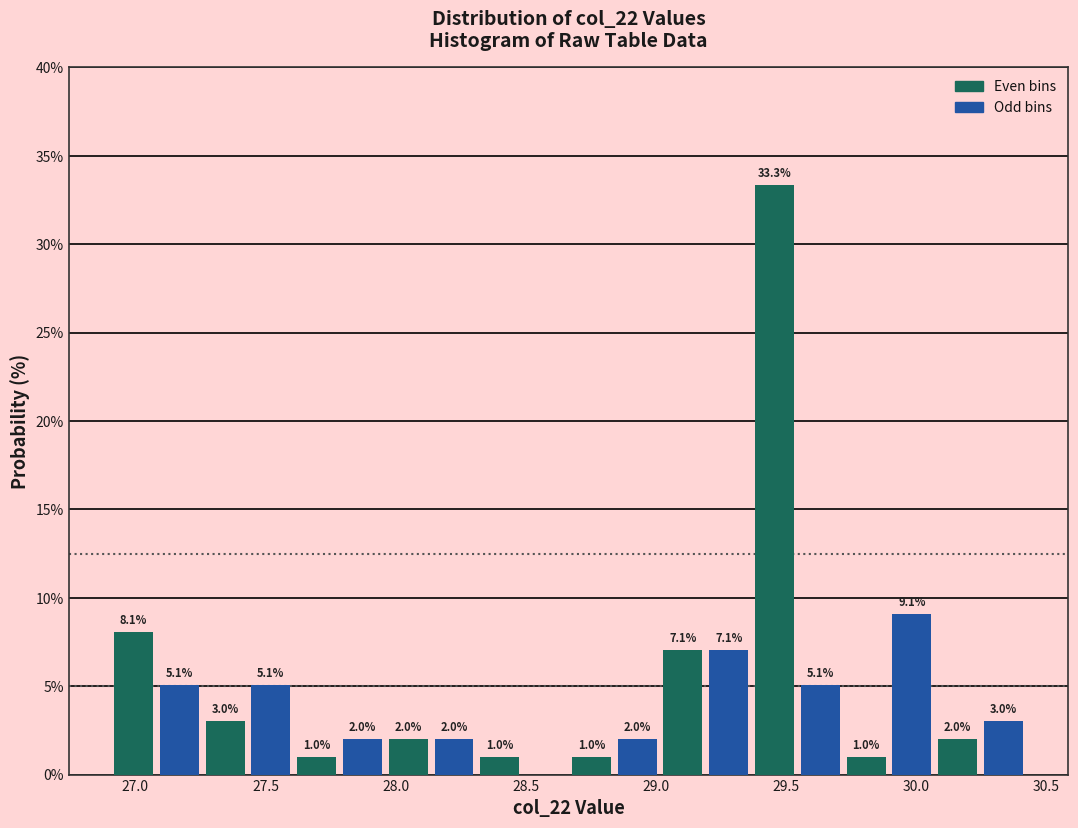

Around what value on the x-axis is the tallest bar? Give the approximate position of its centre, as read against the axis.

29.45